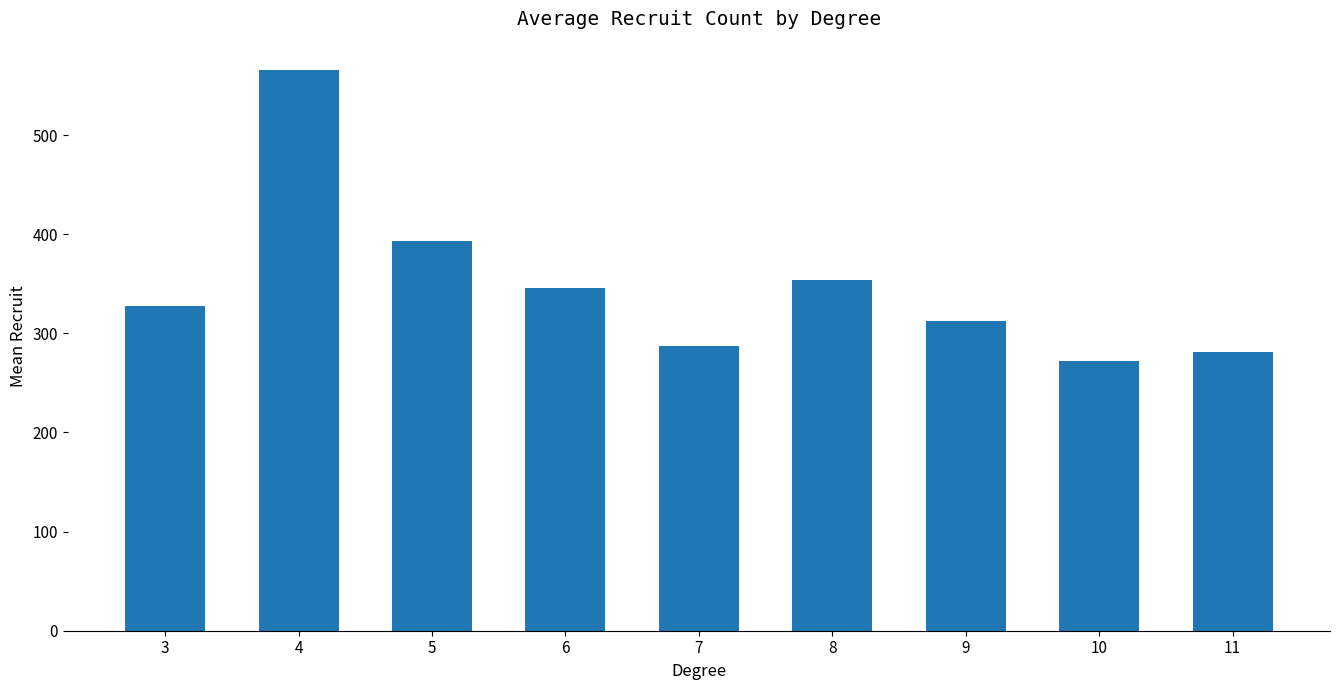

Reading right to left, extract all data points from this chart.

11=281.0	10=272.3	9=312.2	8=354.2	7=287.2	6=345.8	5=393.3	4=566.0	3=327.5